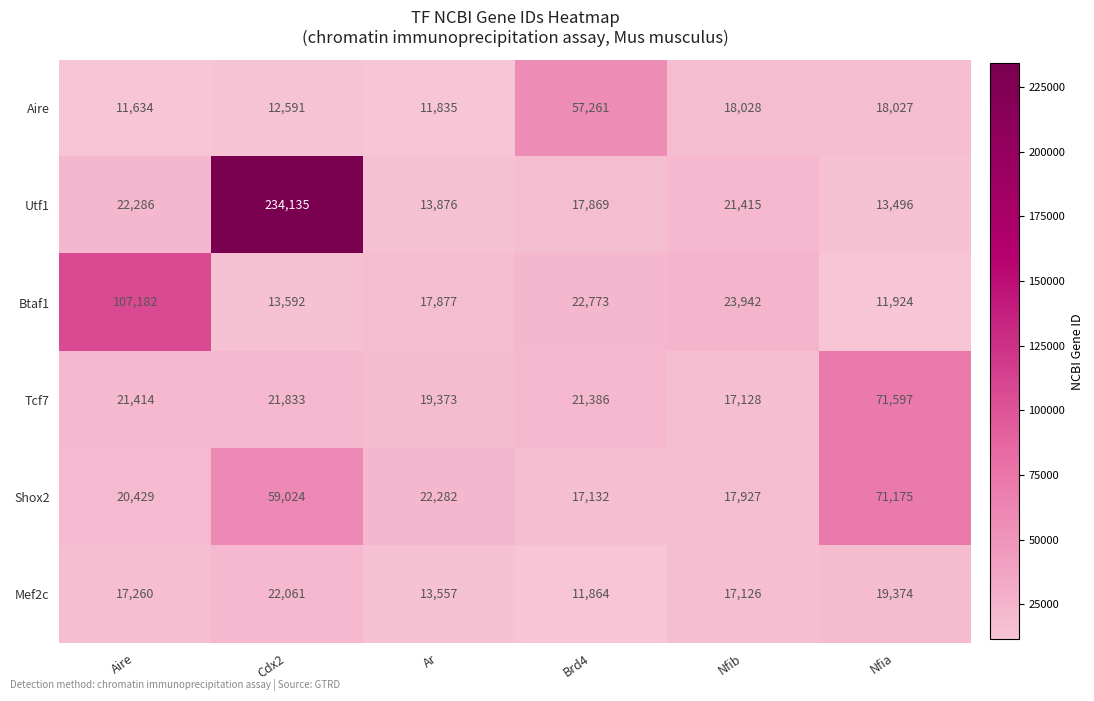

Read the Shox2 value at Aire, to the nearest 50.

20450